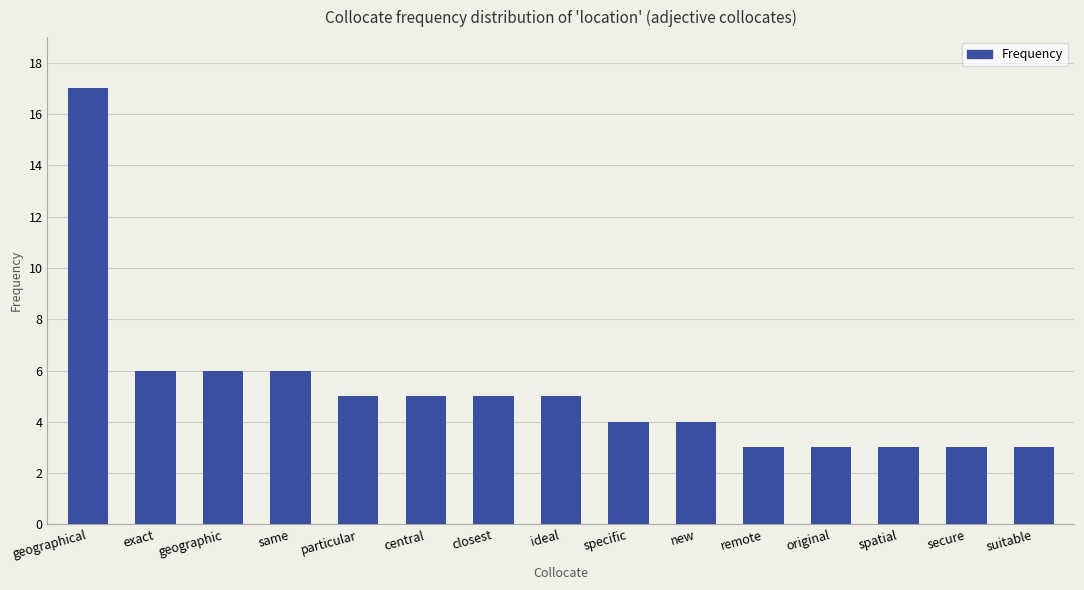

True or false: the data shows 1 at spatial.

False